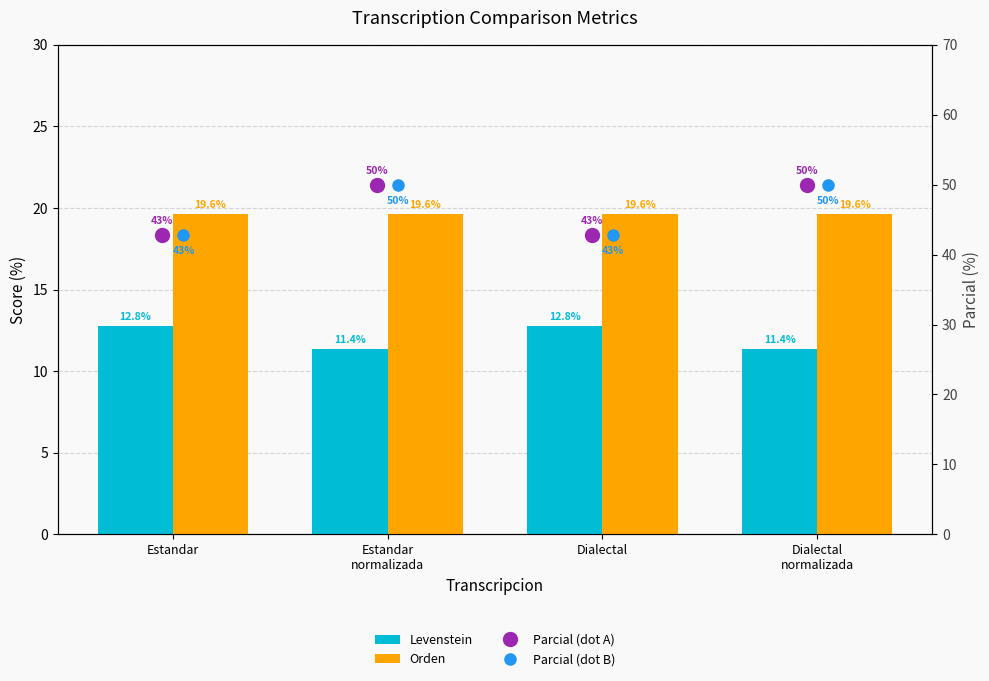

Which series has the largest total across all categories?

Parcial (dot A)